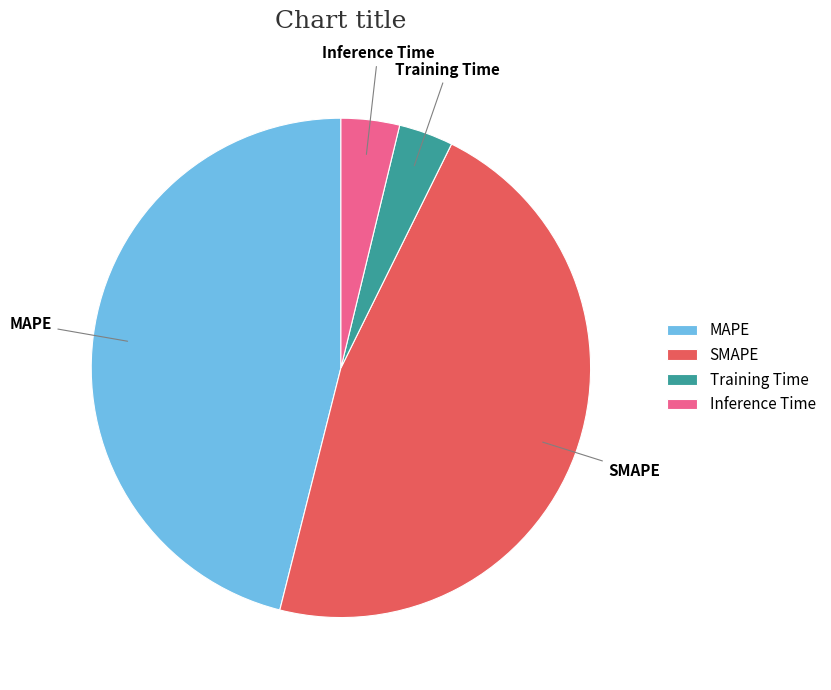

How many slices are in this pie chart?

4